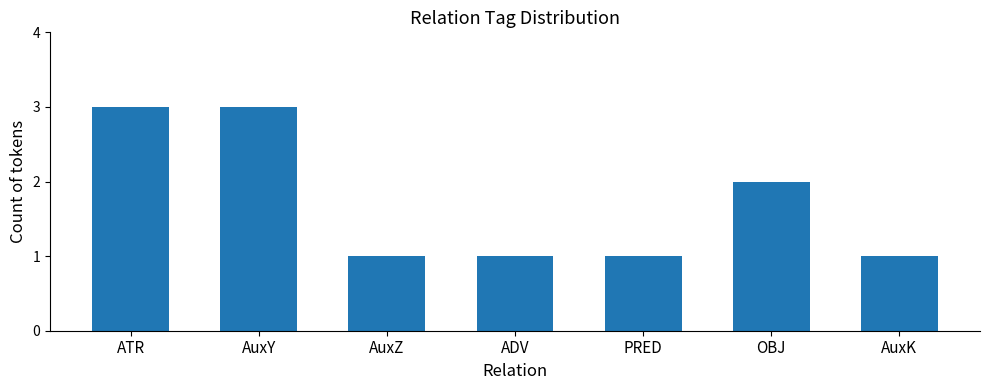

Reading left to right, what are all the values shown in this chart?

ATR=3	AuxY=3	AuxZ=1	ADV=1	PRED=1	OBJ=2	AuxK=1